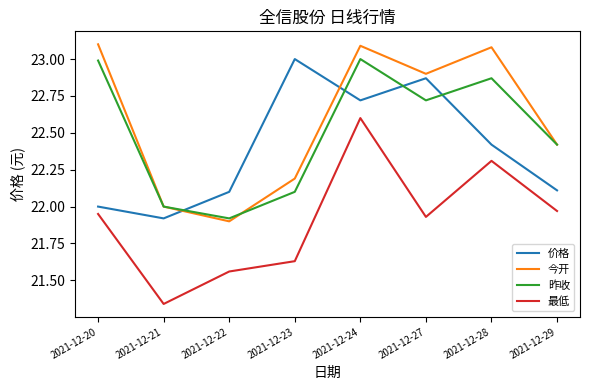

Where is the first local maximum for 最低?

2021-12-24